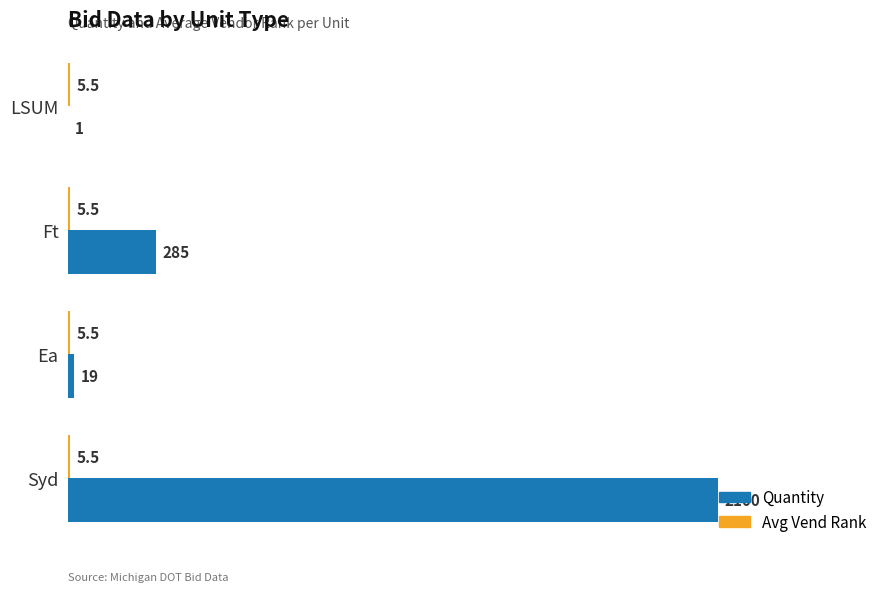

True or false: Quantity has a value of 2100.0 at Syd.

True